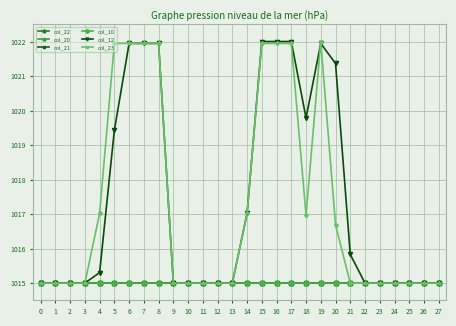

Does the chart have visible grid lines?

Yes